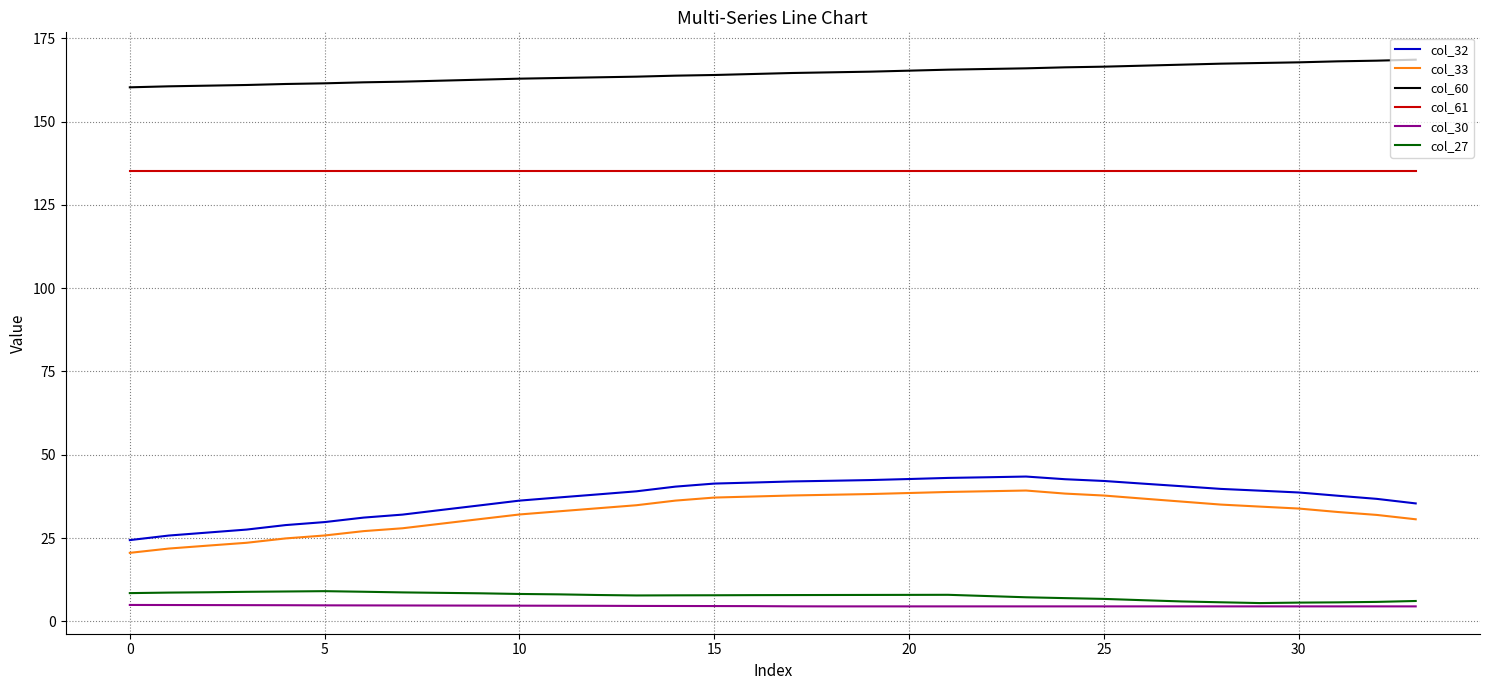

Which series has the largest range (max minus min)?

col_32